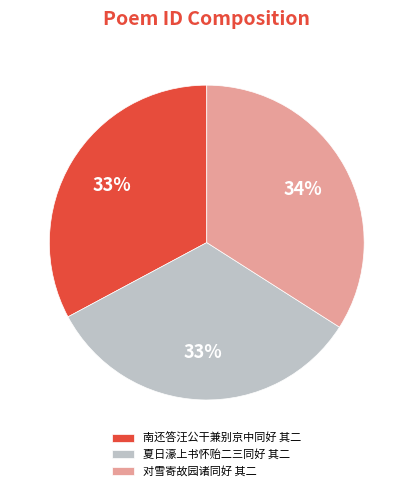

Combined, do 对雪寄故园诸同好 其二 and 南还答汪公干兼别京中同好 其二 account for over 50%?

Yes